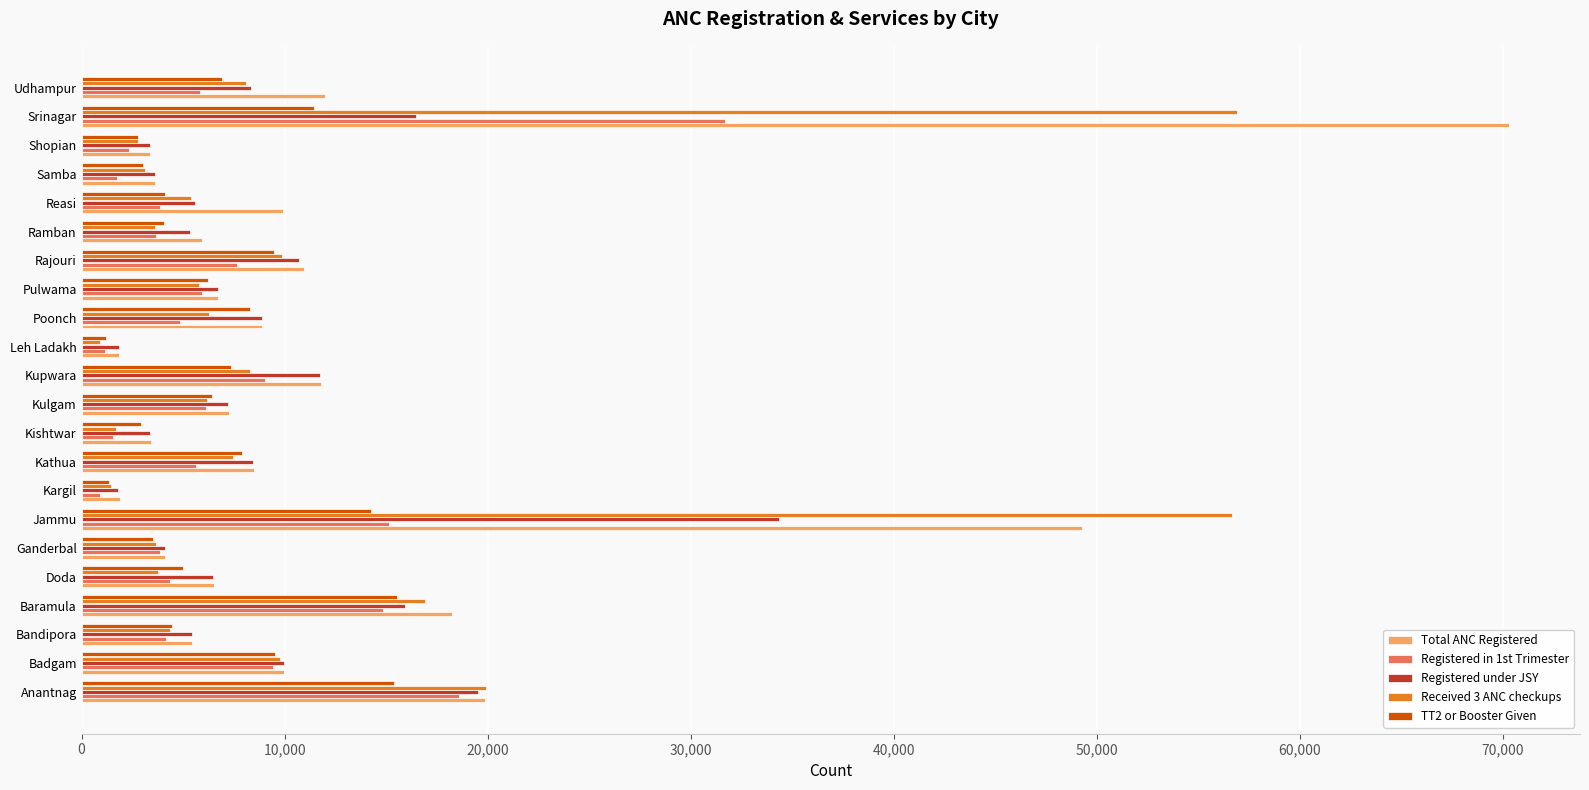

At which category does the chart reach its peak across all series?

Srinagar